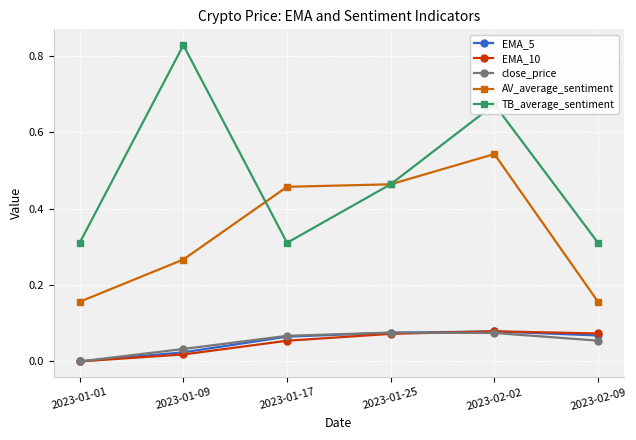

Which label corresponds to the smallest value in the chart?

2023-01-01